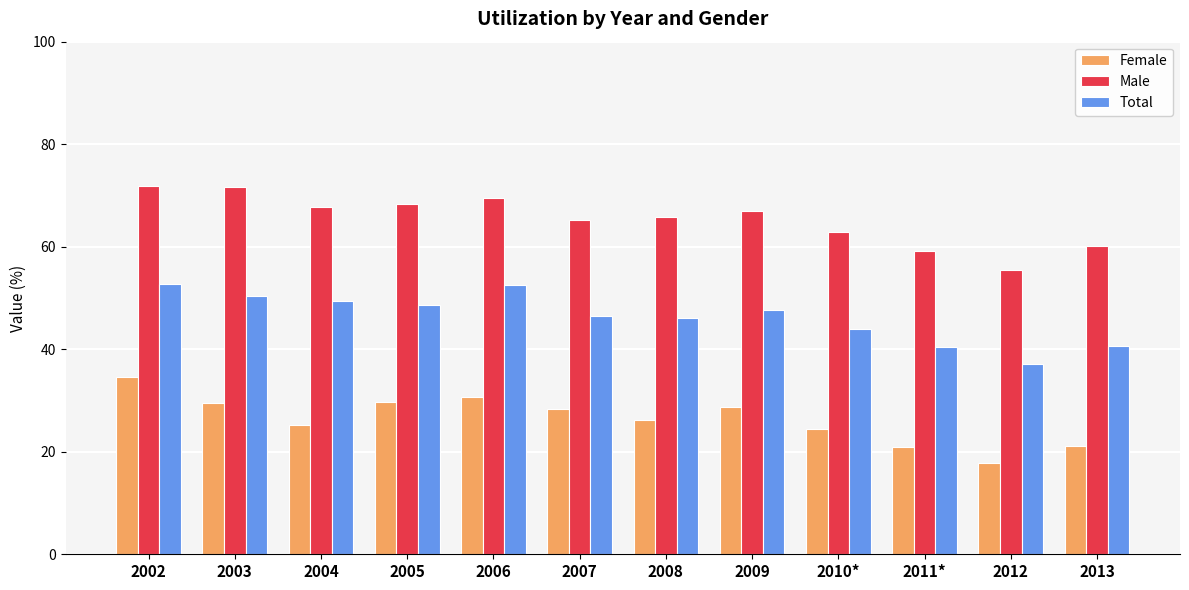

At 2009, list the series in order from largest to smallest.

Male, Total, Female